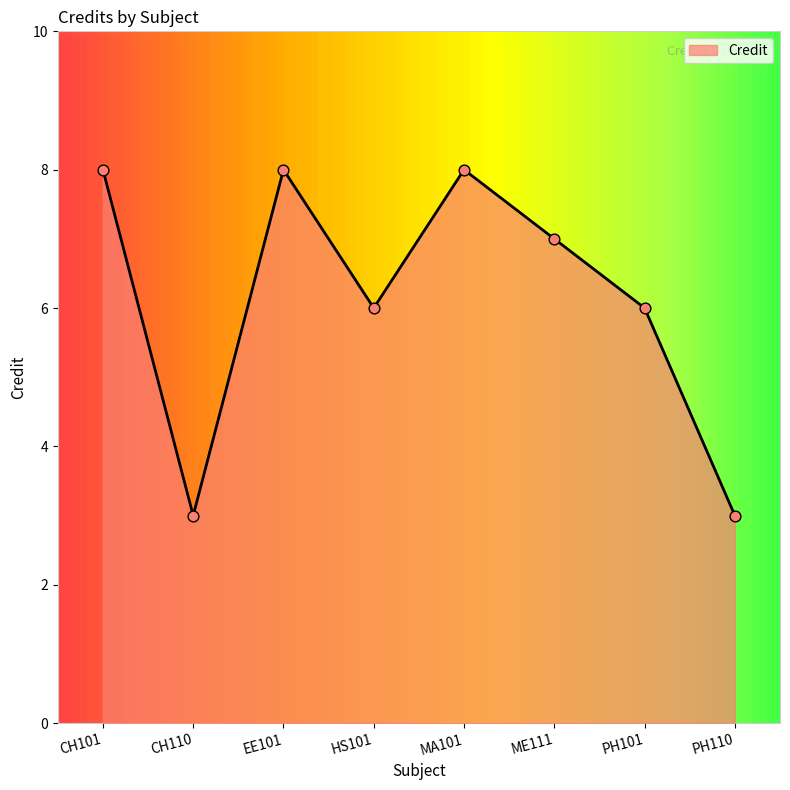

What is the change in value from CH110 to HS101?

+3